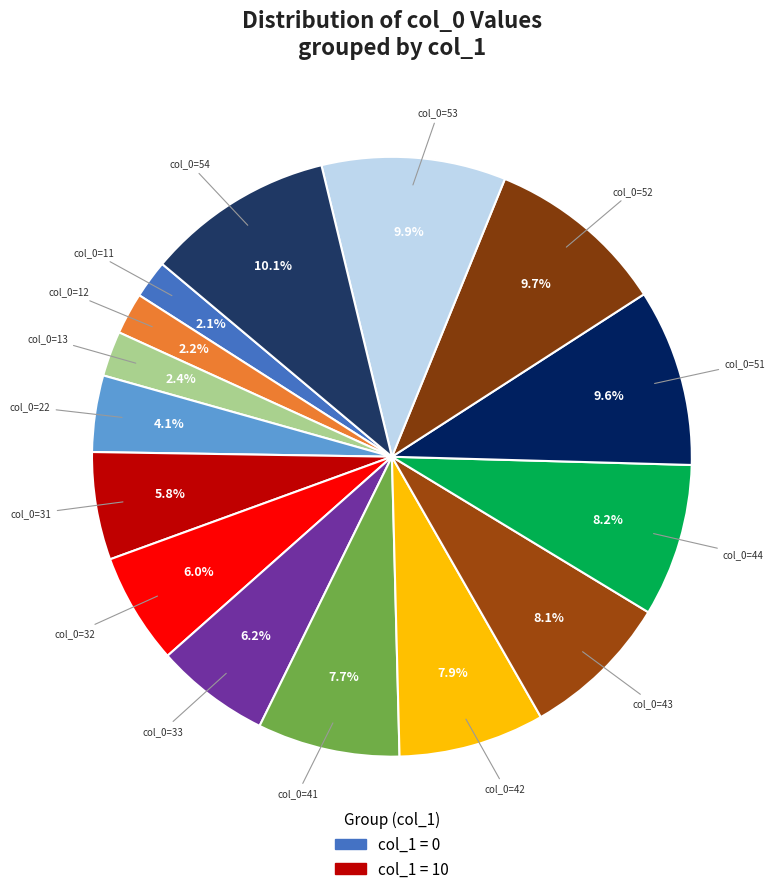

Count the number of slices in the pie.

15